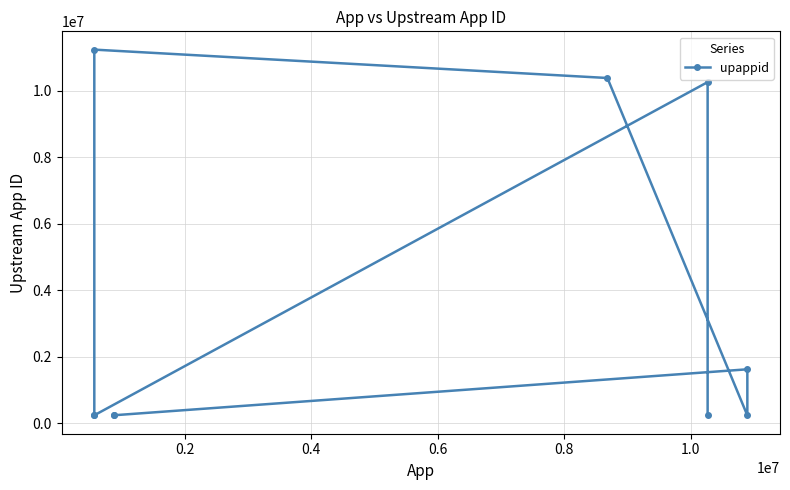

Reading left to right, transcribe all the data shown in this chart.

242101	10267158	242344	237478	11244915	10390944	237487	1625663	241857	237479